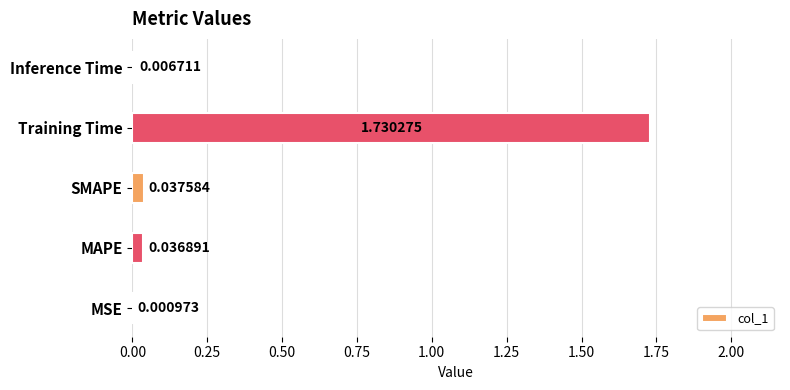

At which category does the chart reach its peak across all series?

Training Time